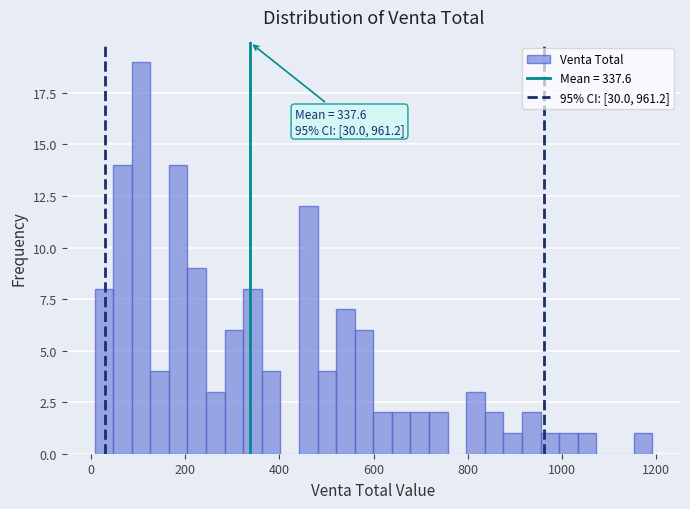

Around what value on the x-axis is the tallest bar? Give the approximate position of its centre, as read against the axis.

100